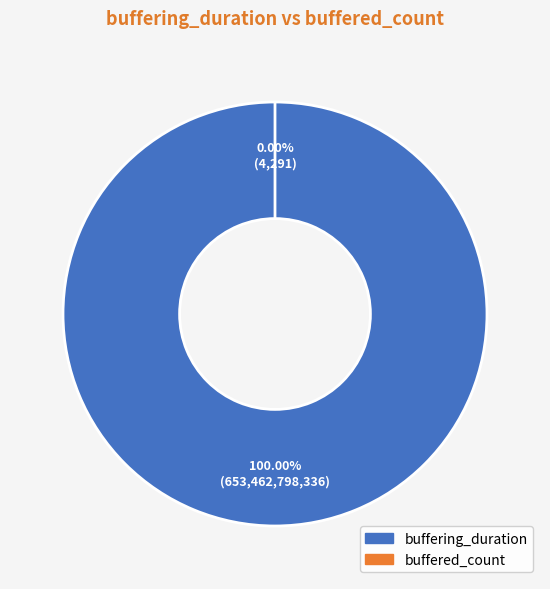

Is it true that buffered_count is 1% of the pie?

False